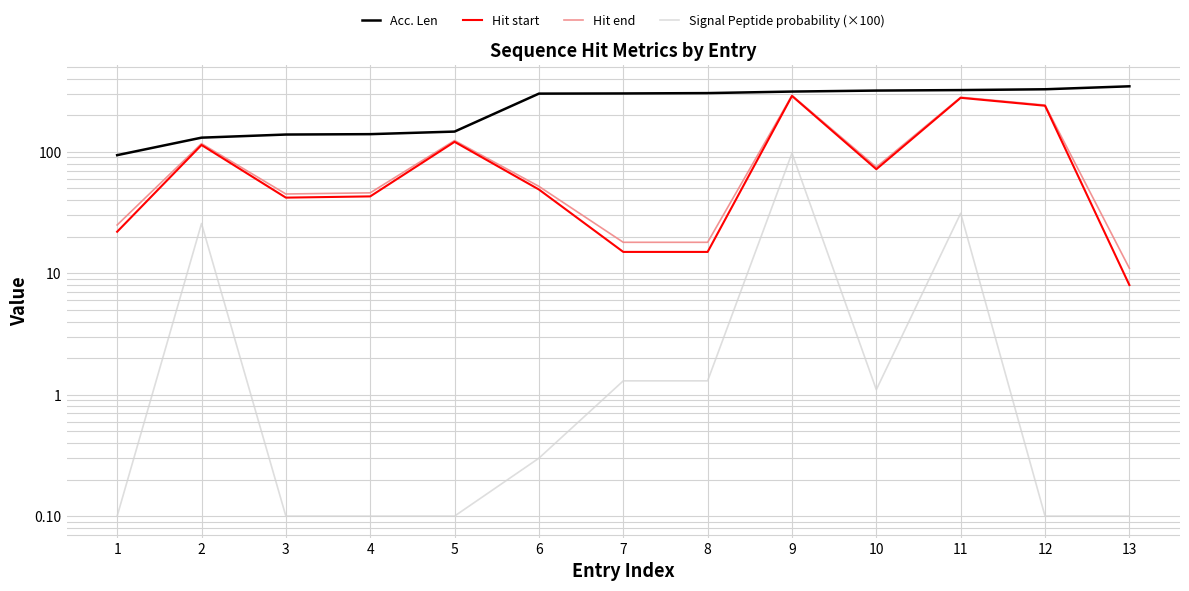

What is the difference between the second highest and minimum values in the Hit end series?

271.0